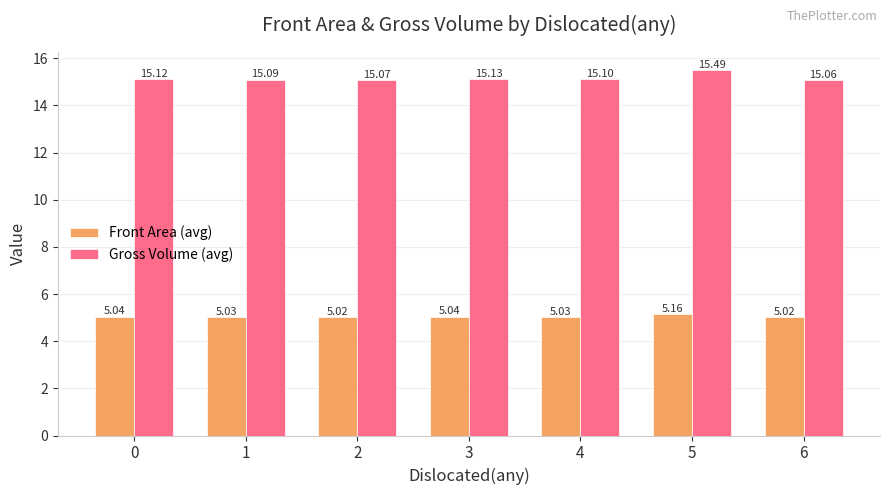

The value of Front Area (avg) at 4 is 5.0. True or false?

True